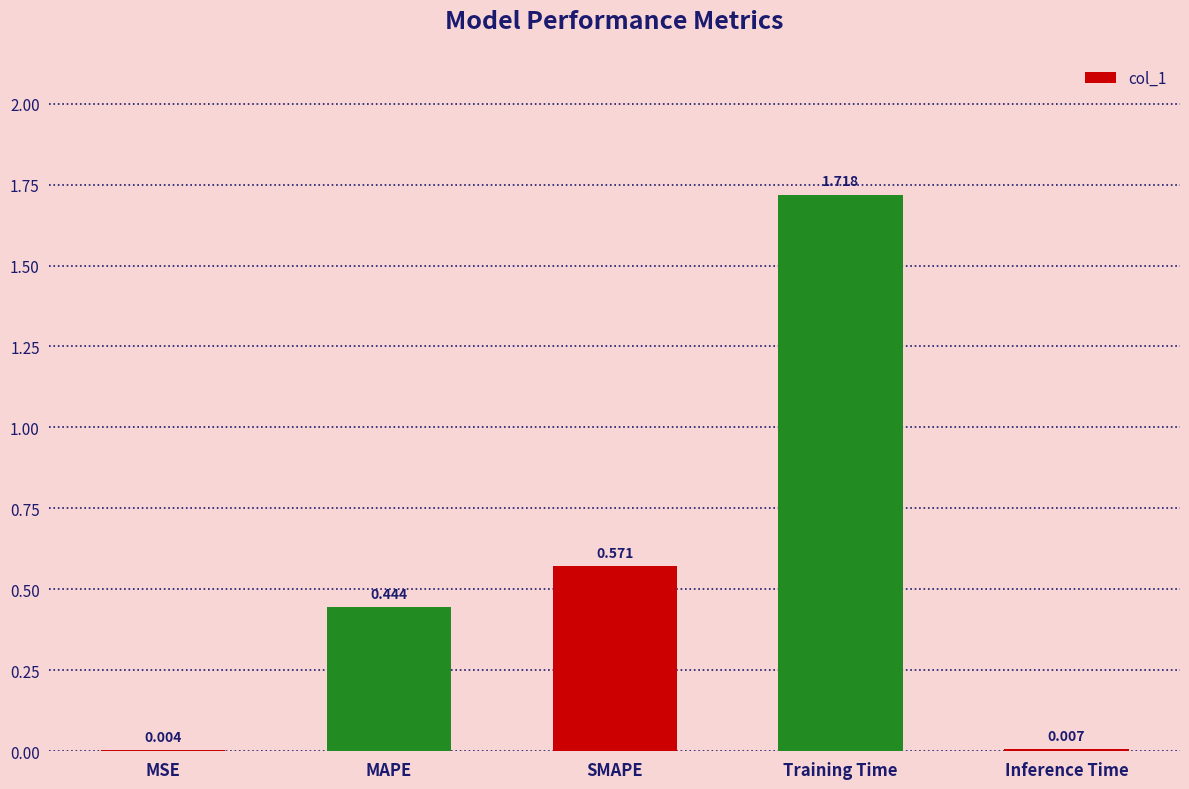

Which label corresponds to the largest value in the chart?

Training Time